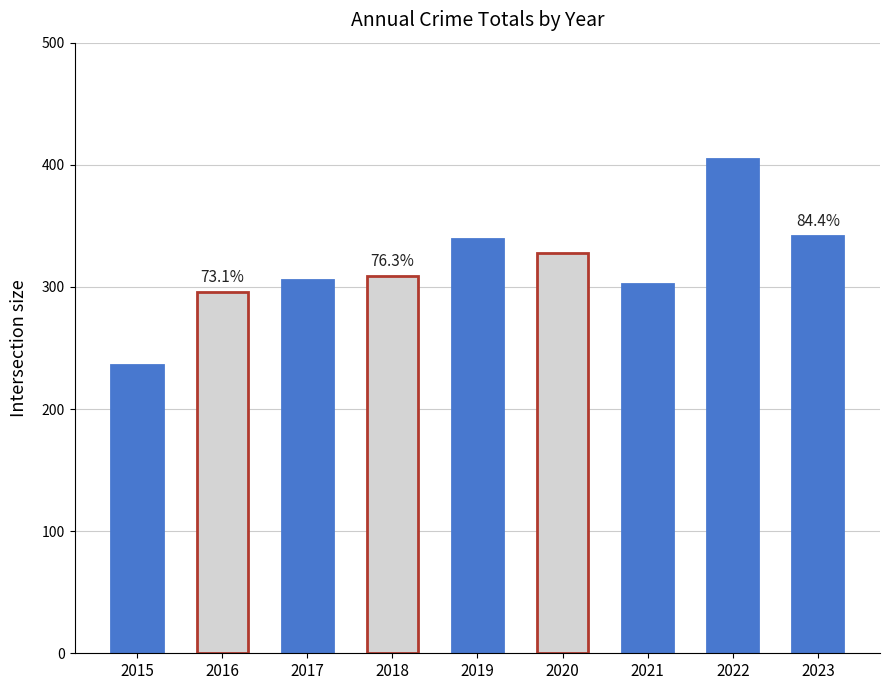

What is the value of the 3rd bar from the left?

306